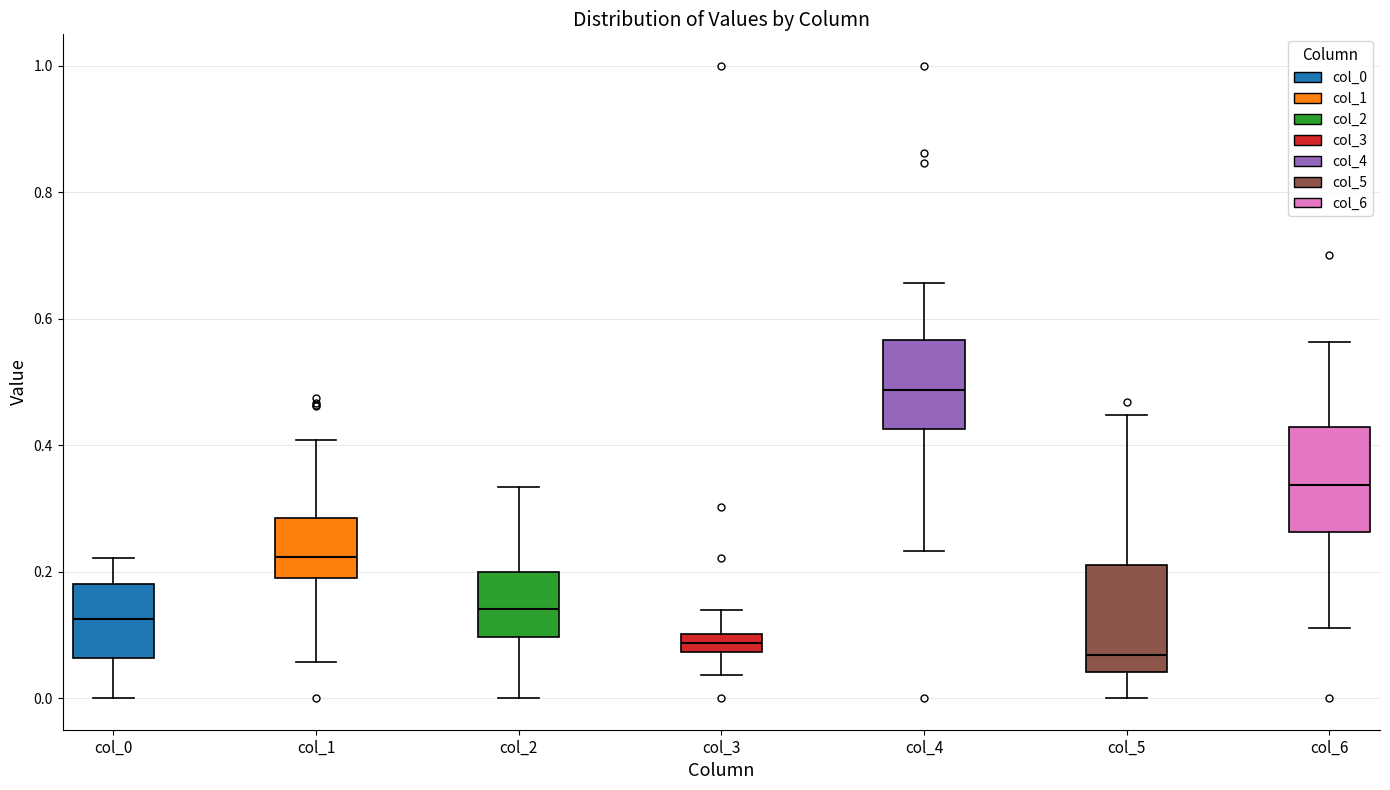

Where is the upper edge of the box for col_5 on the y-axis? The values are not printed on the chart, so give them approximately, as read against the axis.

0.22